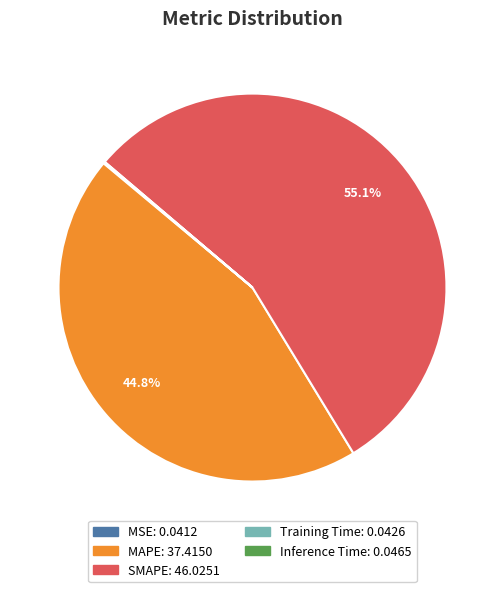

Which slice represents more than half of the pie?

SMAPE